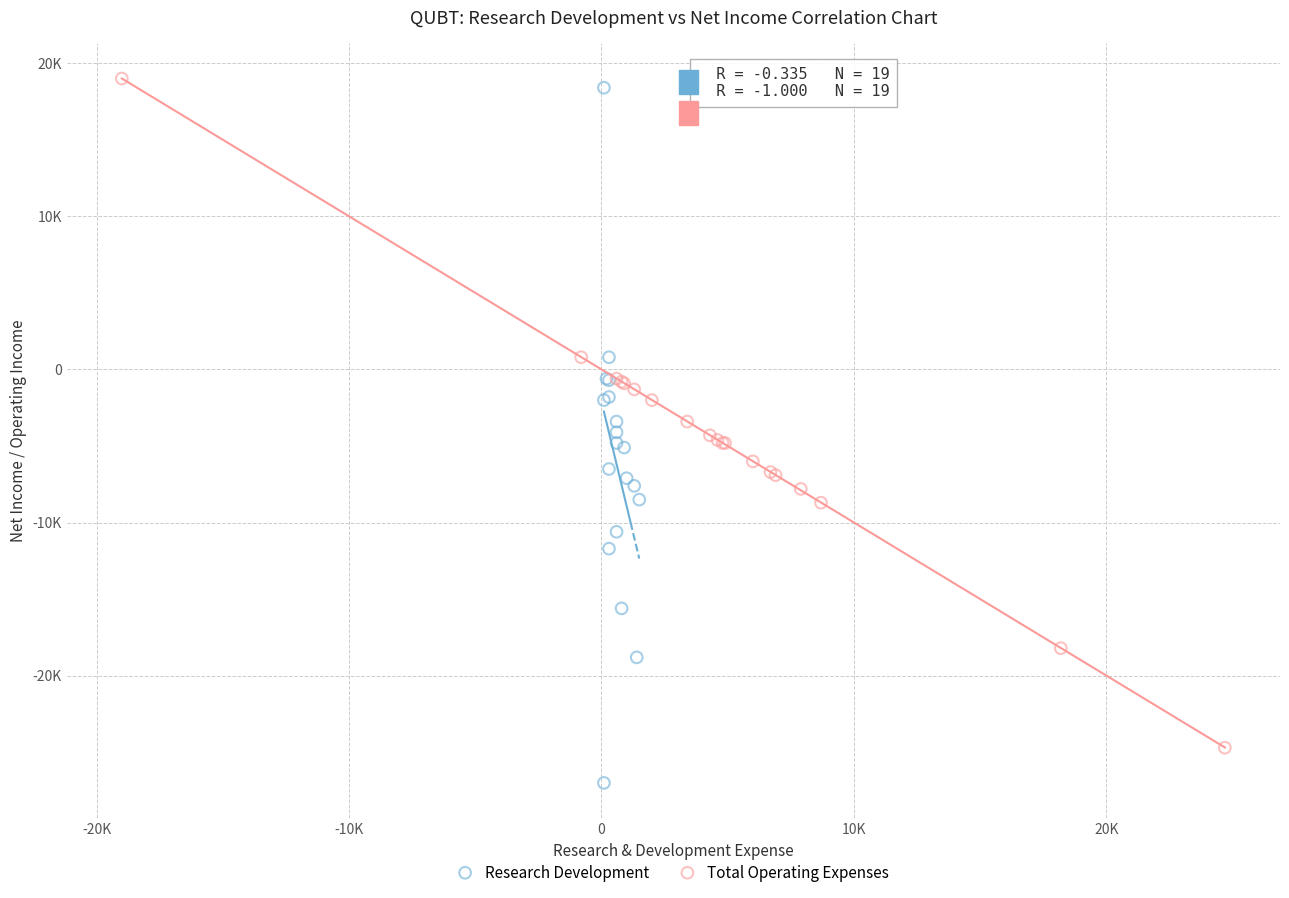

What are all the series names shown in the legend?

Research Development, Total Operating Expenses